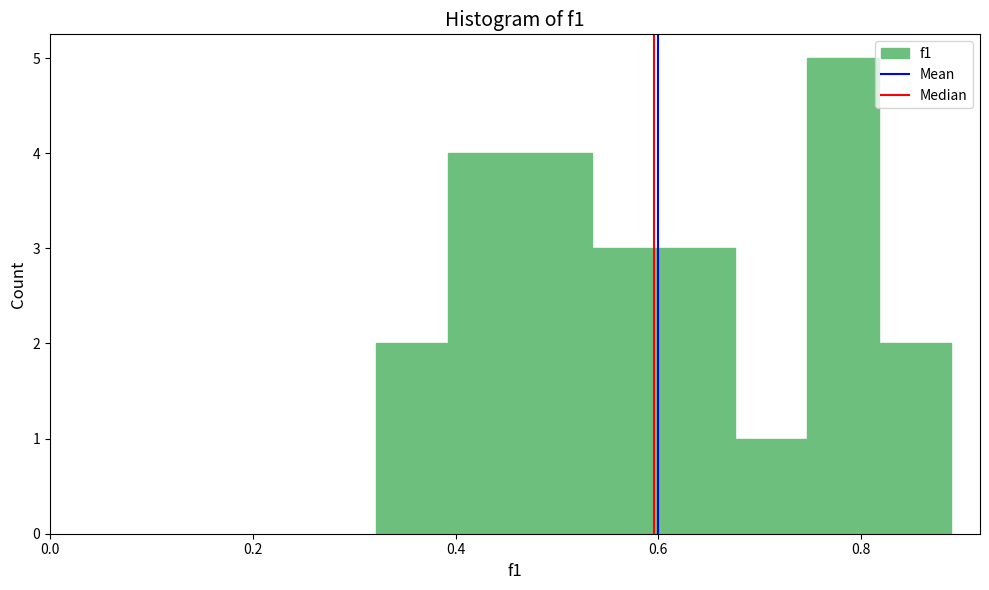

Around what value on the x-axis is the tallest bar? Give the approximate position of its centre, as read against the axis.

0.78